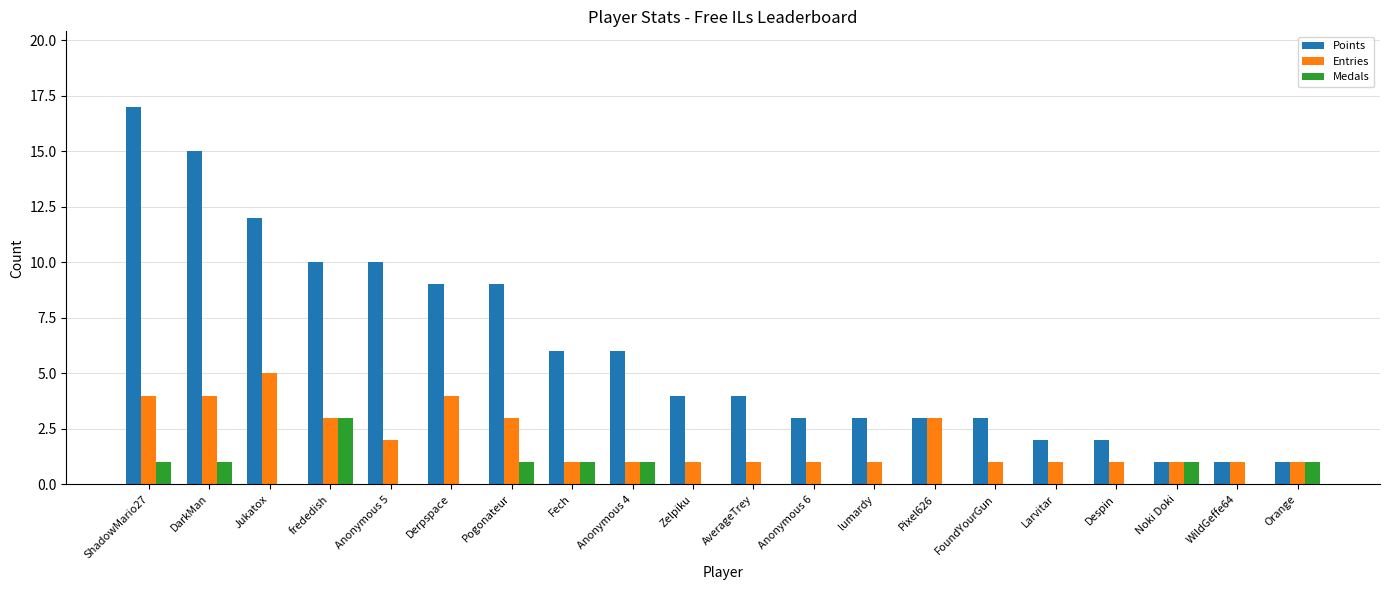

The Medals series shows 1 at Fech. True or false?

True